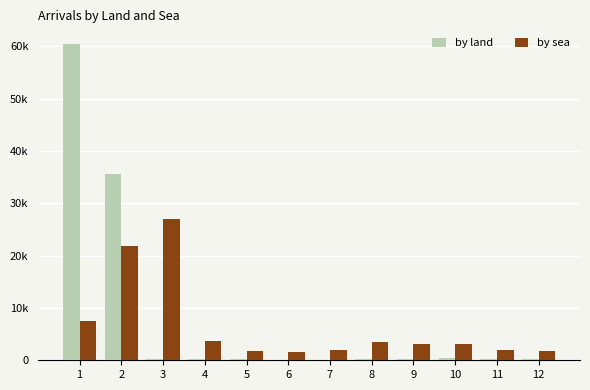

Does the chart contain stacked bars?

No